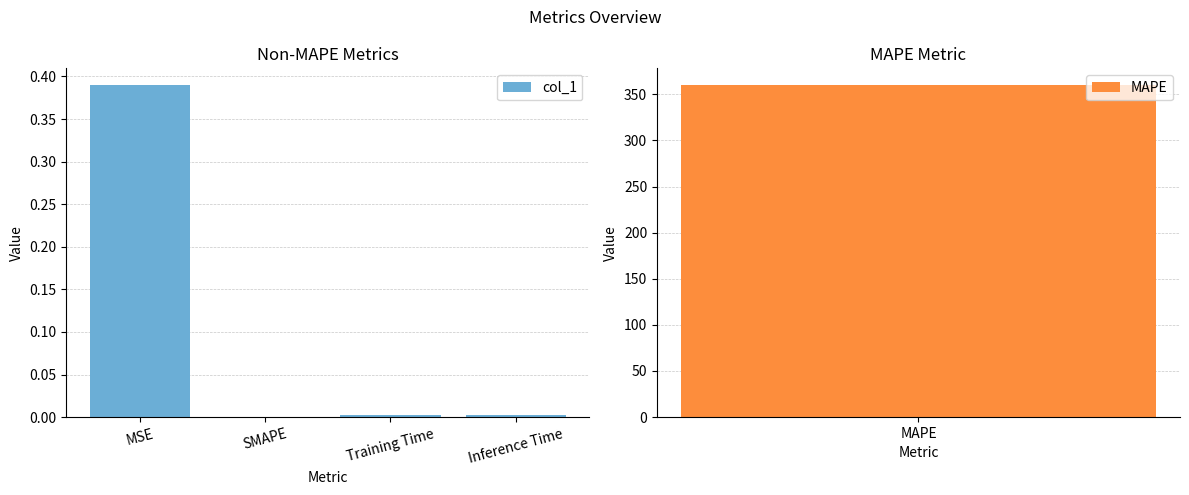

The value at MSE is 0.4. True or false?

True